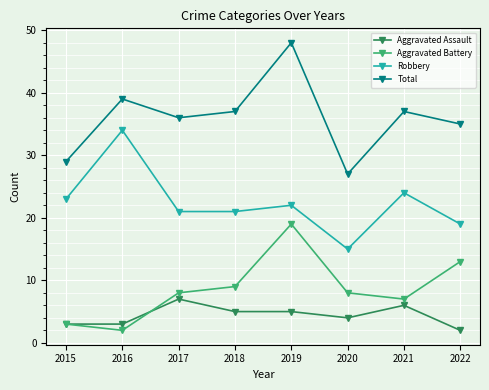

True or false: Total has more than 0 points higher than both neighbors.

True